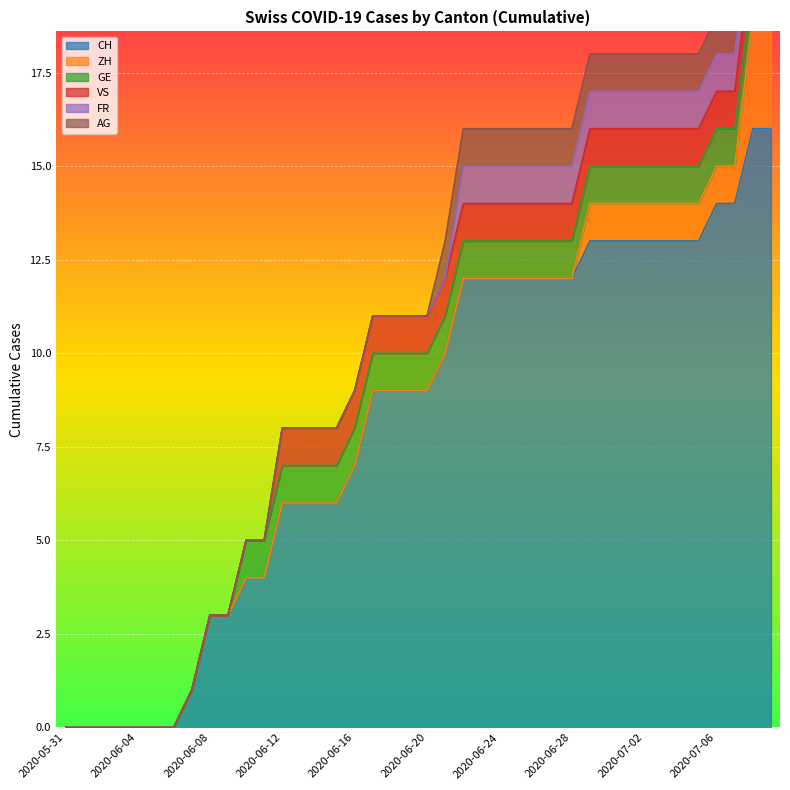

How many values in the GE series are below 1?

10